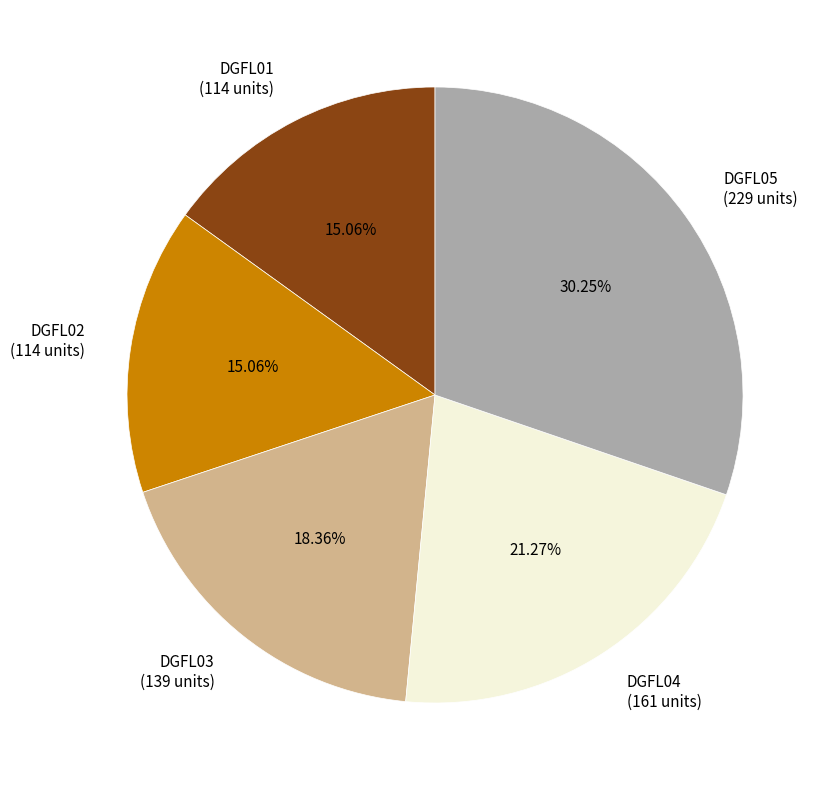

Is it true that DGFL04 is 7% of the pie?

False